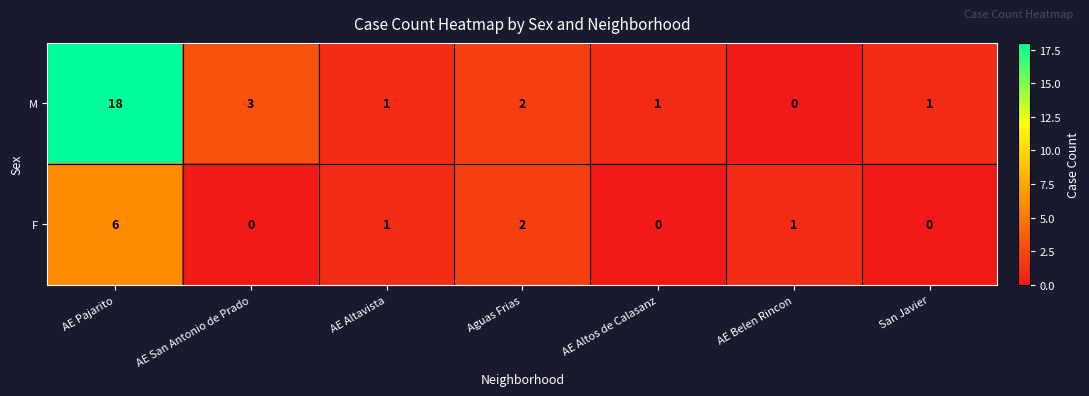

Rank the series by their average value, from lowest to highest.

F, M